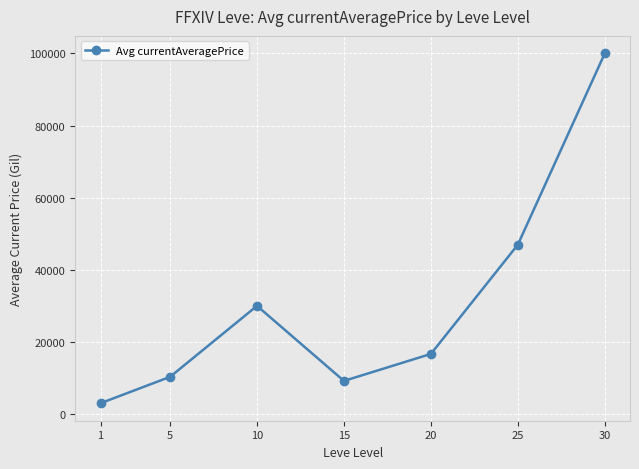

Which has a higher value, 25 or 30?

30